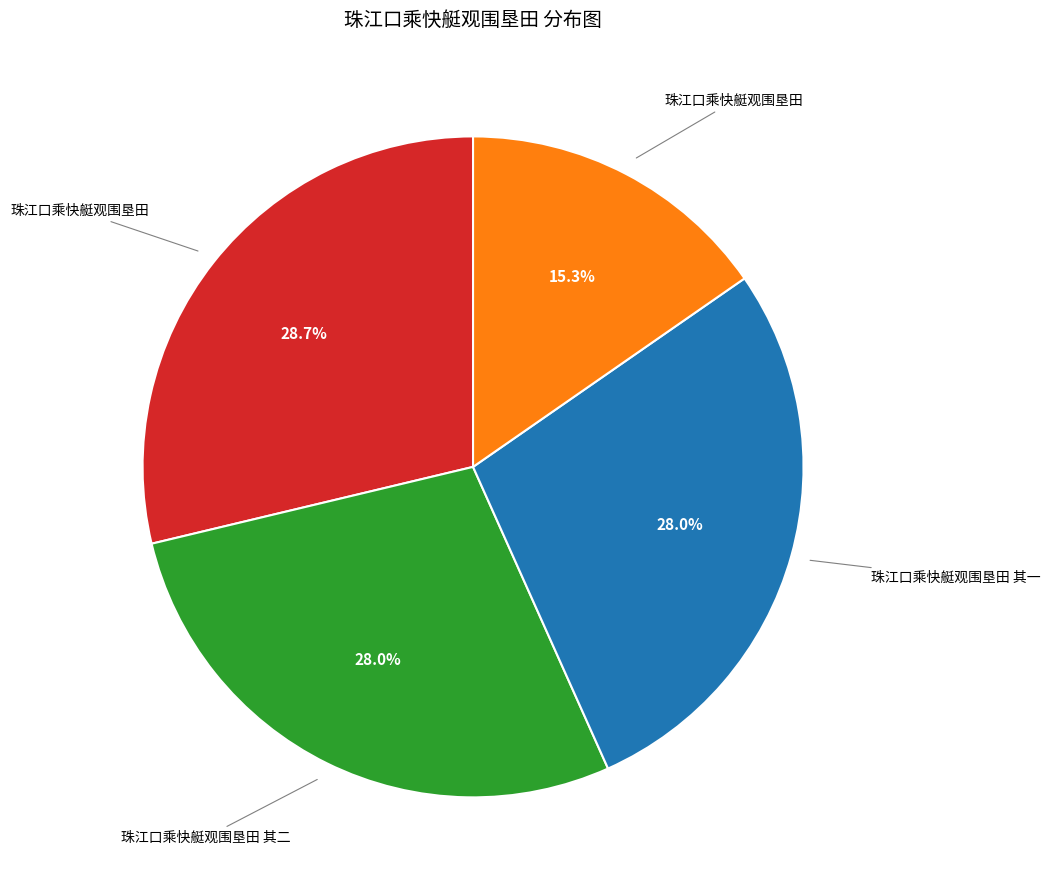

Does any single category account for the majority?

No